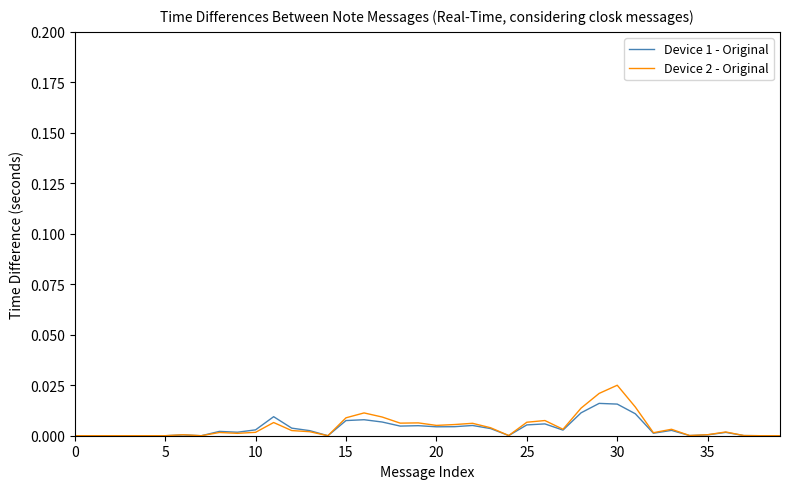

Which series has the largest range (max minus min)?

Device 2 - Original